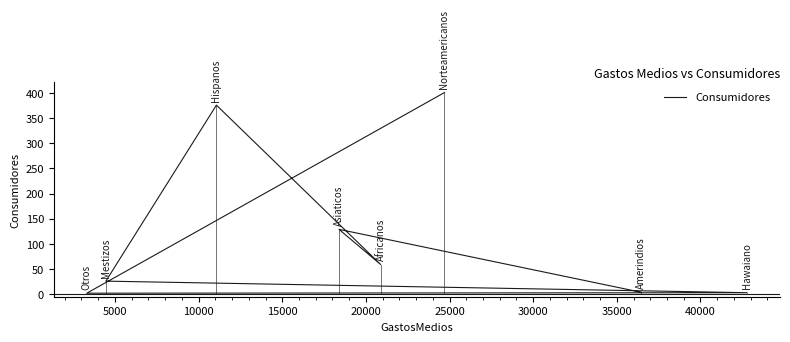

What is the minimum value shown in the chart?

2